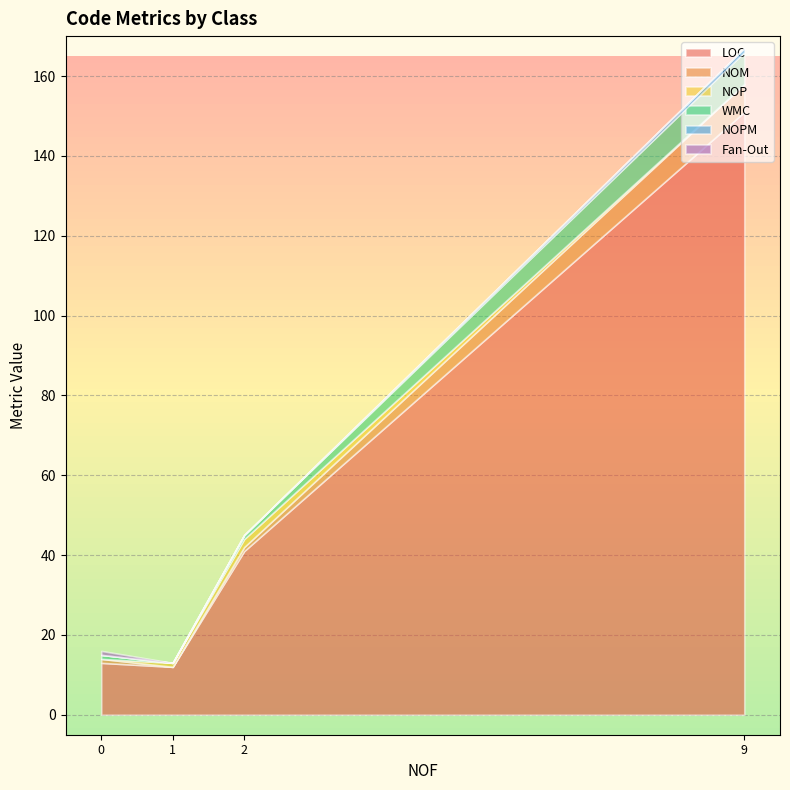

What is the highest value of the LOC series?

151